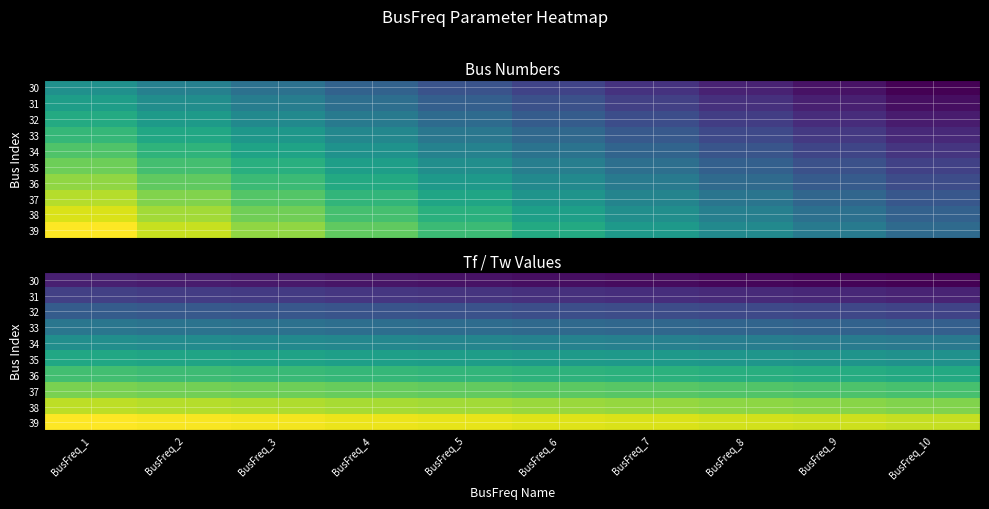

The 39 series shows 2.7 at BusFreq_1. True or false?

False